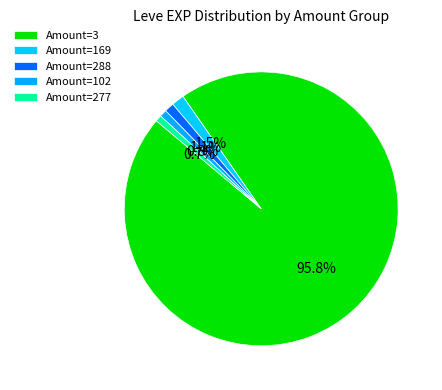

Count the number of slices in the pie.

5